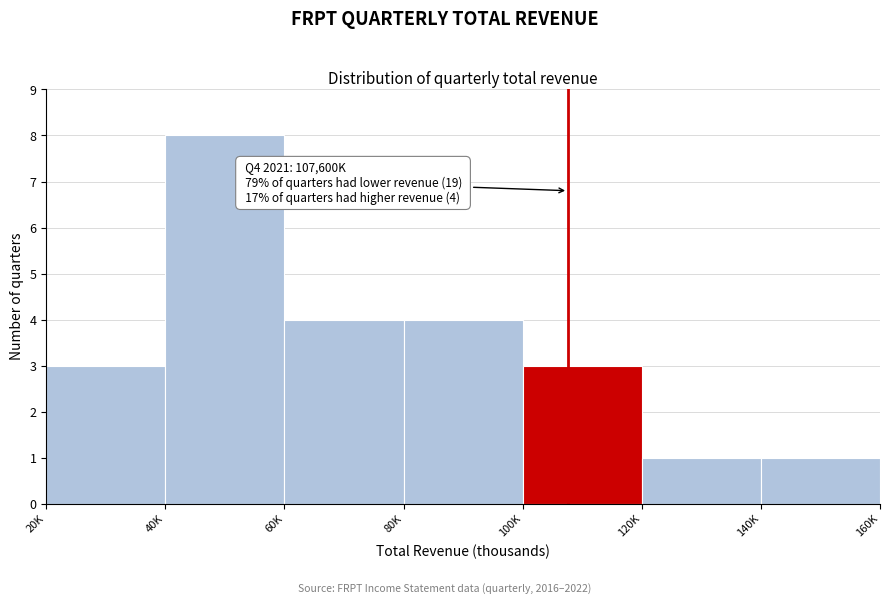

Reading left to right, extract all data points from this chart.

20K=3	40K=8	60K=4	80K=4	100K=3	120K=1	140K=1